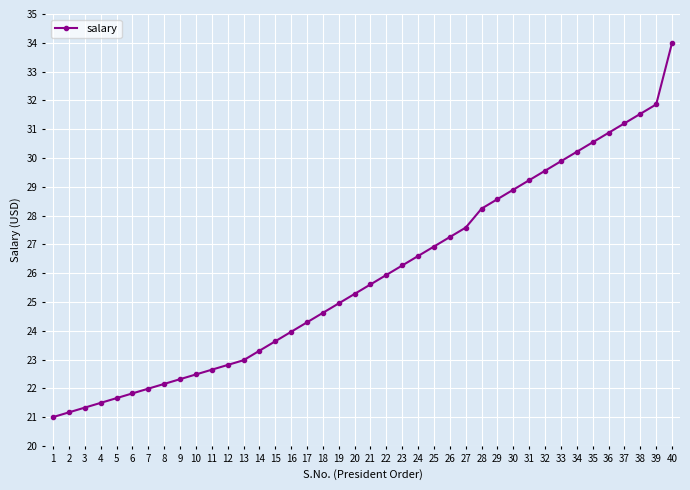

How many series are shown in this chart?

1